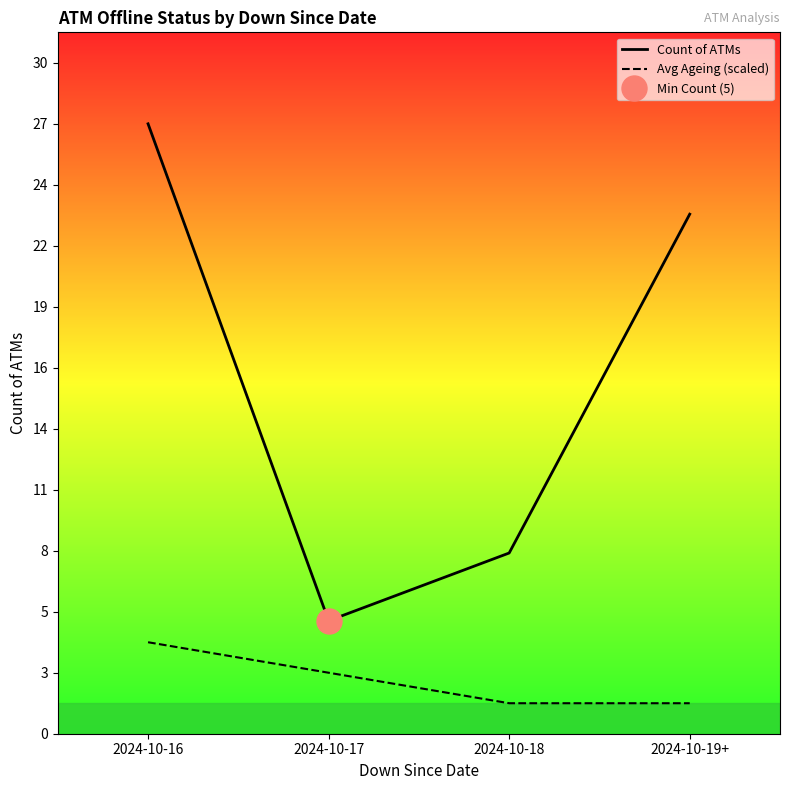

What is the sum of all Avg Ageing (scaled) values?

9.4